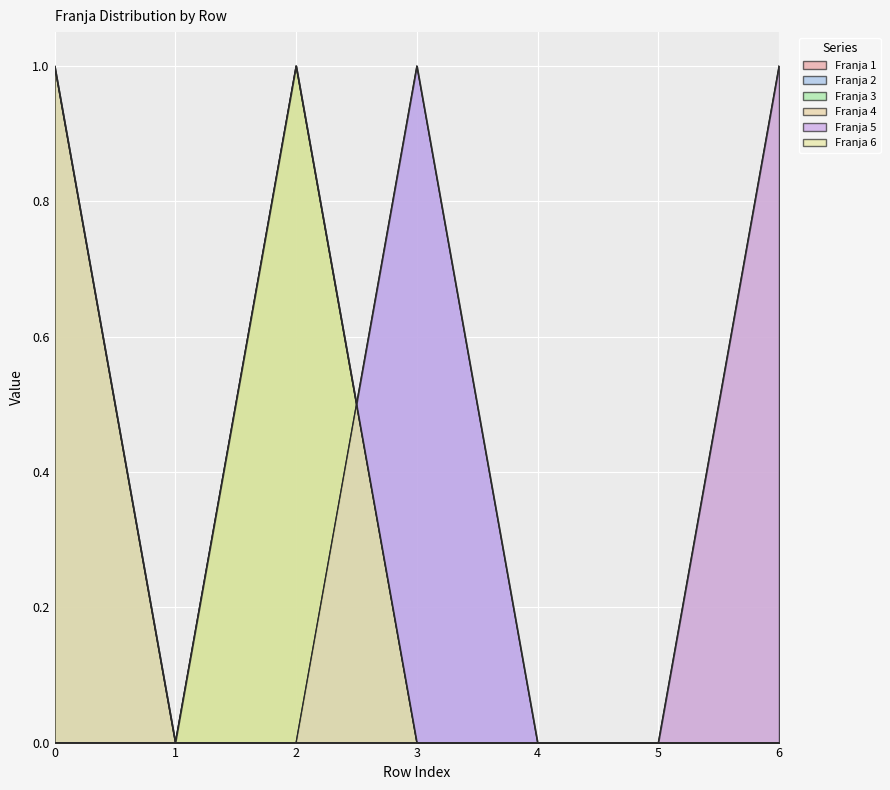

Reading left to right, extract all data points from this chart.

Franja 1: 0	0	1	0	0	0	0
Franja 2: 0	0	0	1	0	0	0
Franja 3: 1	0	1	0	0	0	0
Franja 4: 0	0	0	0	0	0	1
Franja 5: 1	0	0	1	0	0	1
Franja 6: 1	0	1	0	0	0	0